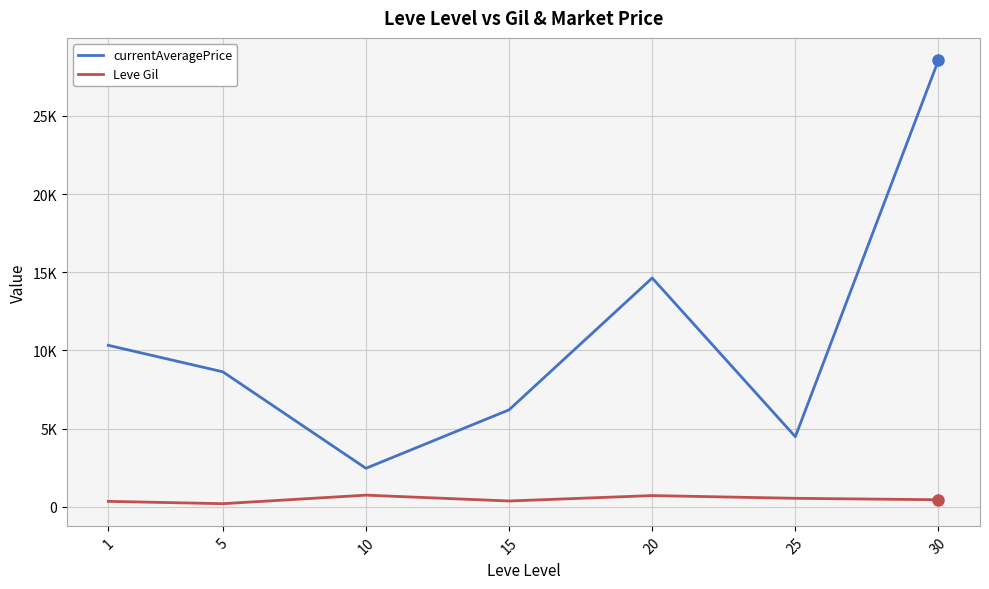

Which series has the largest range (max minus min)?

currentAveragePrice